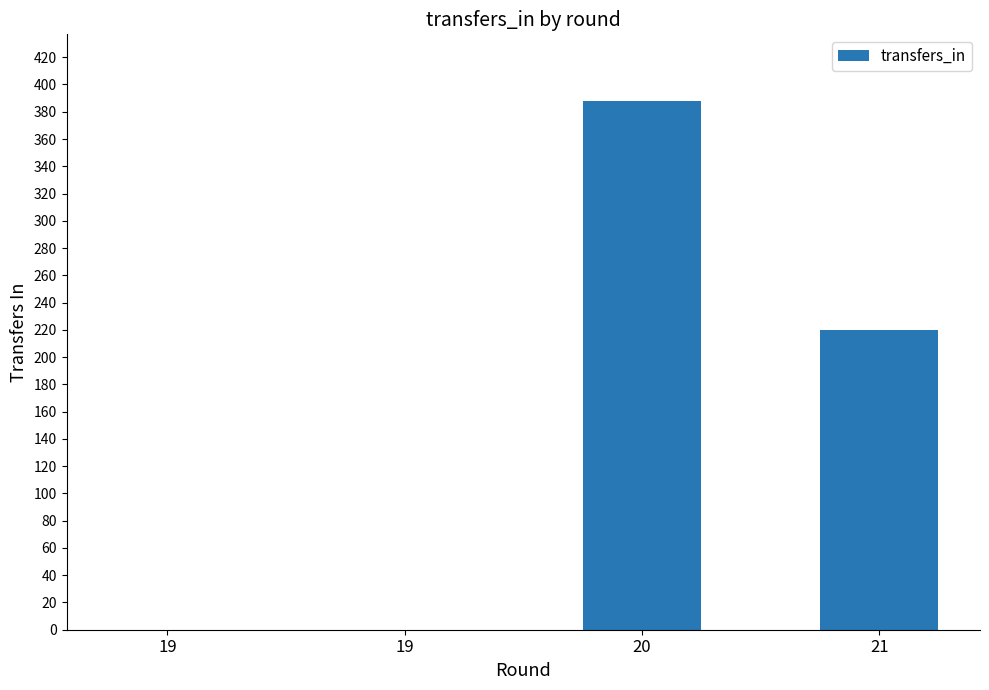

What is the average value?

152